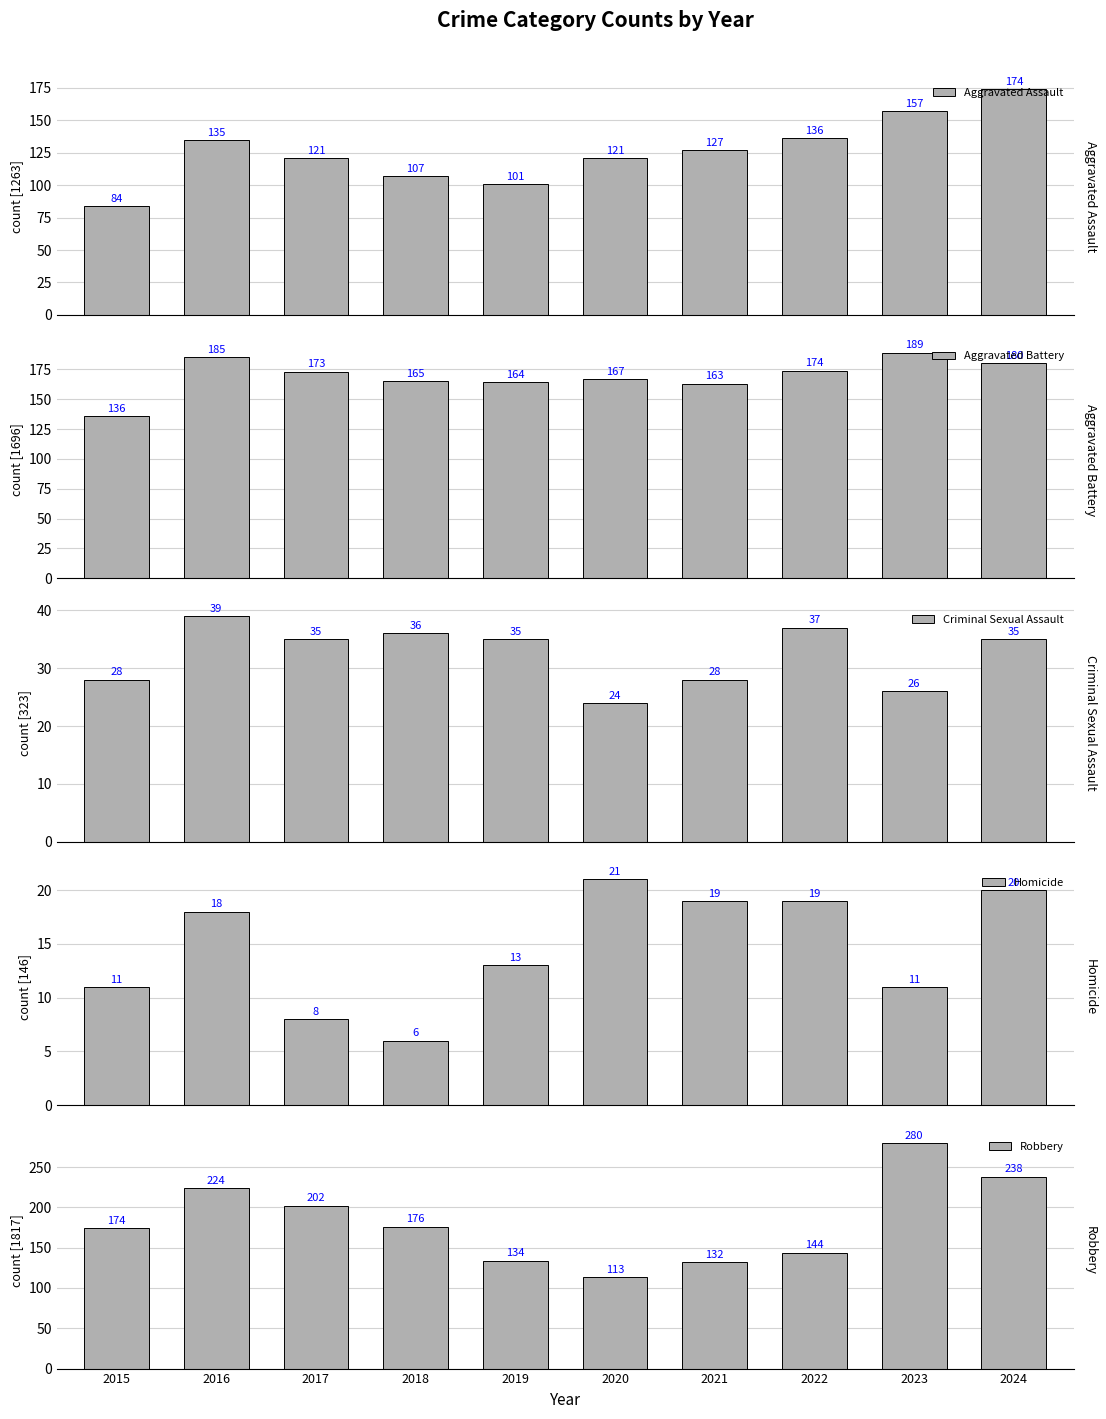

Between 2020 and 2021, which series saw the biggest shift?

Robbery